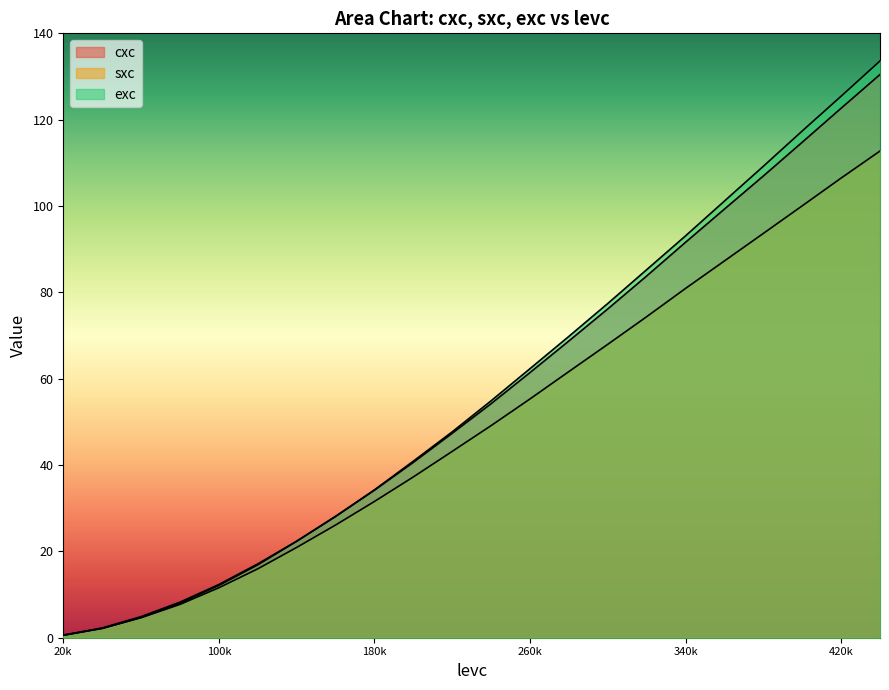

Reading left to right, transcribe all the data shown in this chart.

cxc: 0.6	2.1	4.7	8.0	12.1	16.9	22.3	28.1	34.2	40.6	47.4	54.2	61.4	68.7	76.2	83.8	91.6	99.3	107.0	114.8	122.7	130.5
sxc: 0.6	2.2	4.6	7.7	11.6	16.0	20.9	26.1	31.6	37.2	43.2	49.1	55.3	61.7	68.0	74.4	80.9	87.3	93.7	100.0	106.5	112.7
exc: 0.6	2.3	4.9	8.2	12.3	17.1	22.4	28.1	34.2	40.9	47.7	54.9	62.3	69.8	77.4	85.2	93.1	101.2	109.2	117.4	125.4	133.6